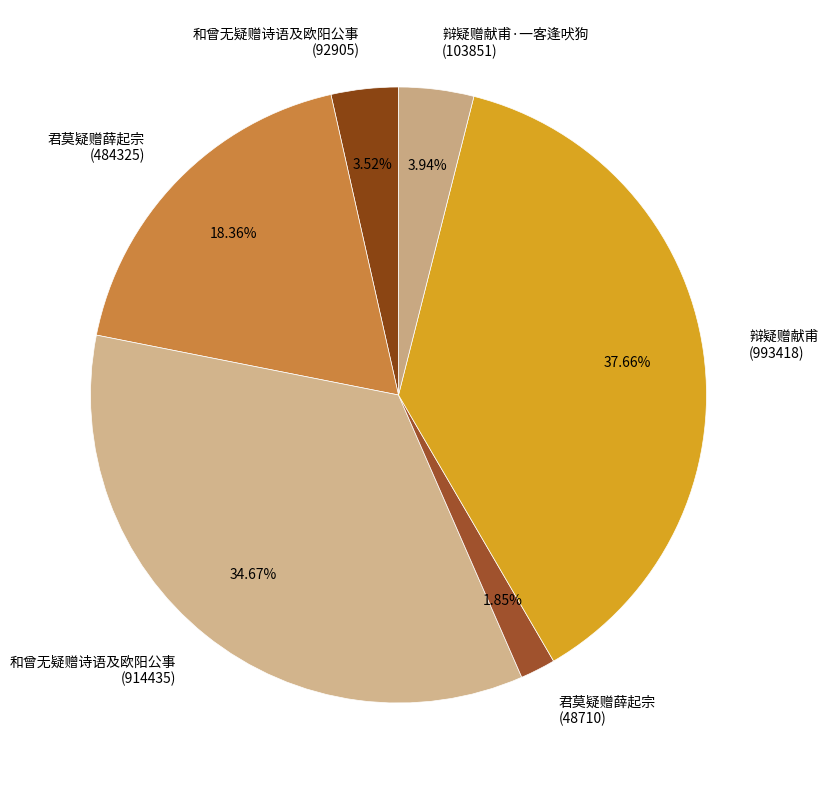

Which slice is the smallest?

君莫疑赠薛起宗 (48710)